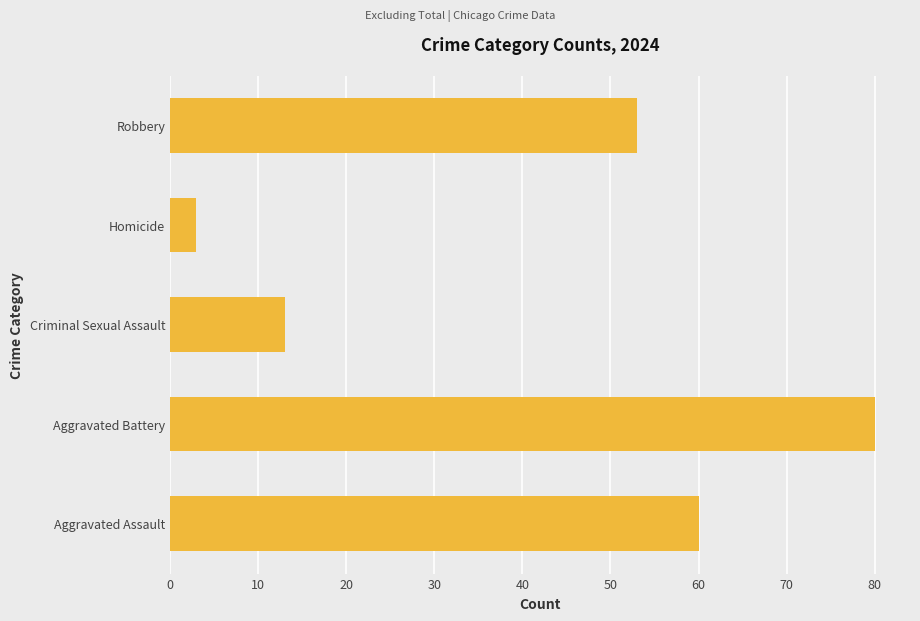

What is the average value?

42